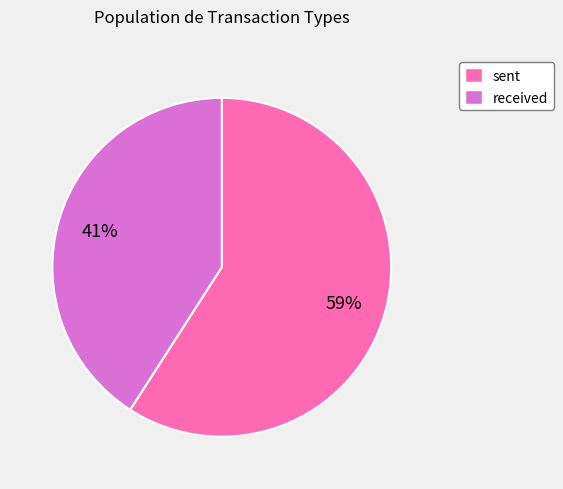

What is the majority slice?

sent